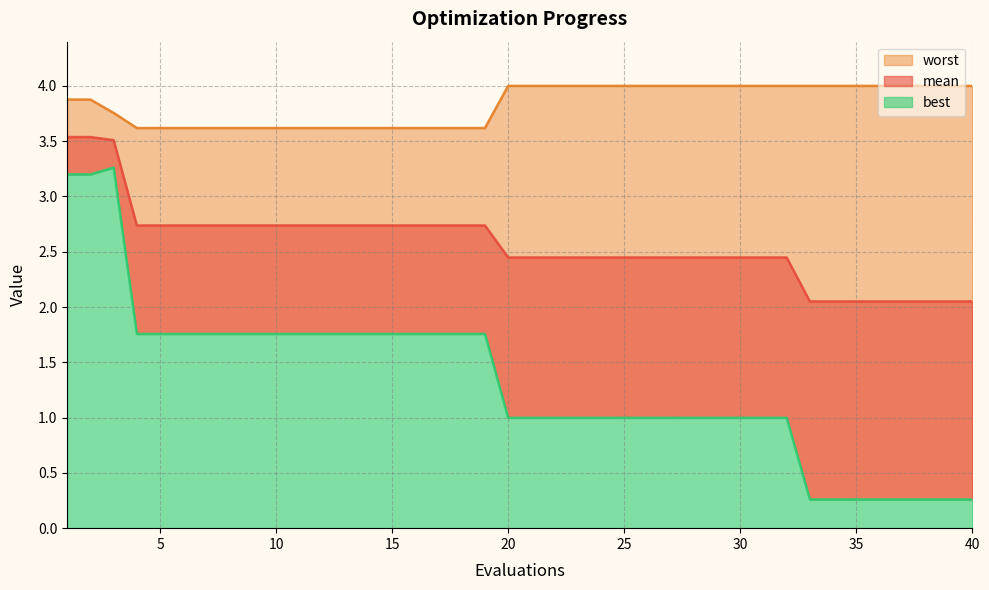

How many lines are shown in the chart?

3